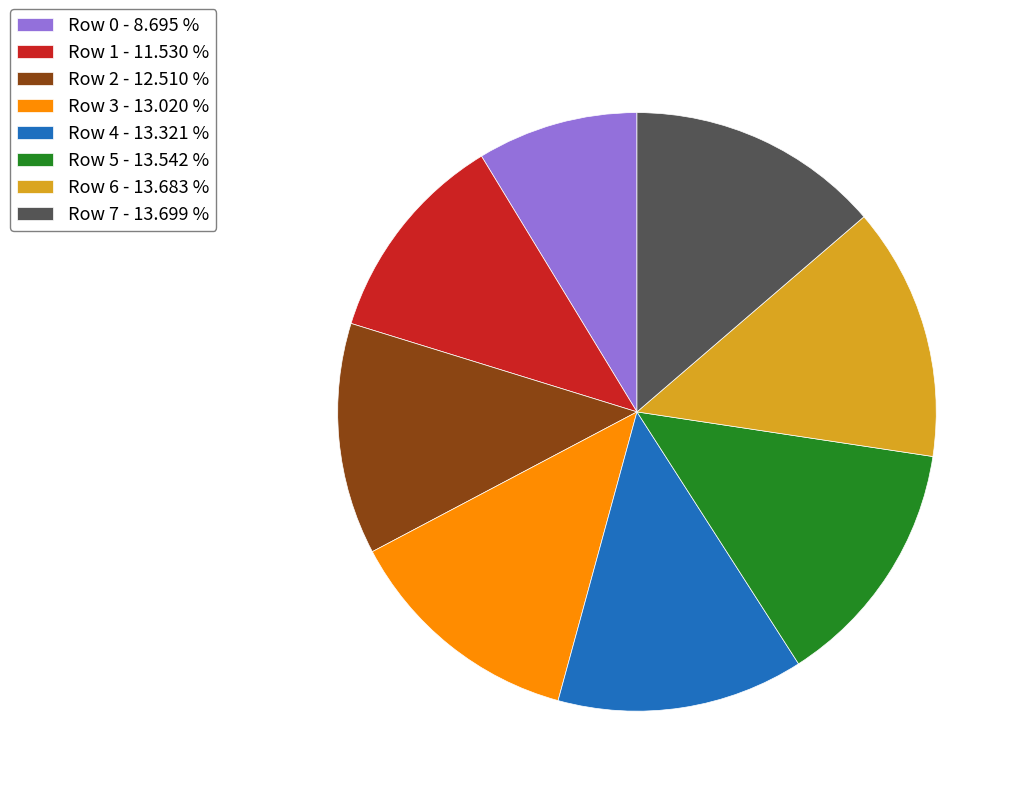

Is there any slice that represents more than half of the pie?

No